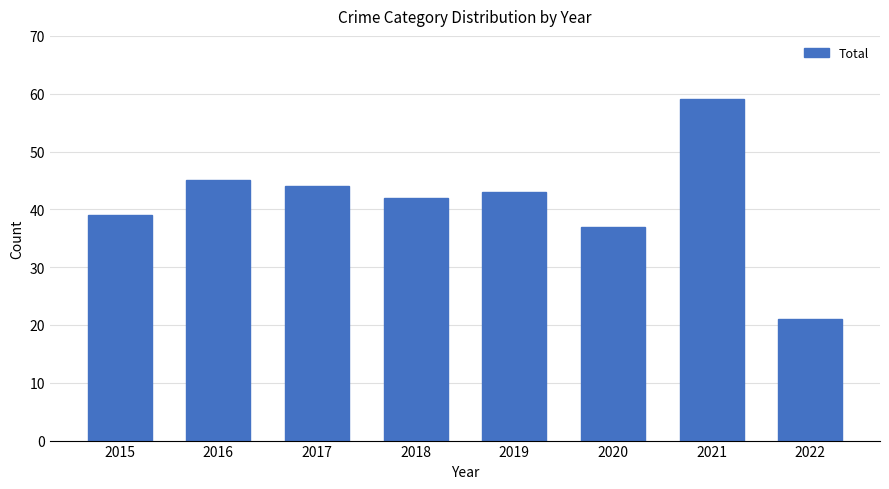

Reading left to right, what are all the values shown in this chart?

2015=39	2016=45	2017=44	2018=42	2019=43	2020=37	2021=59	2022=21